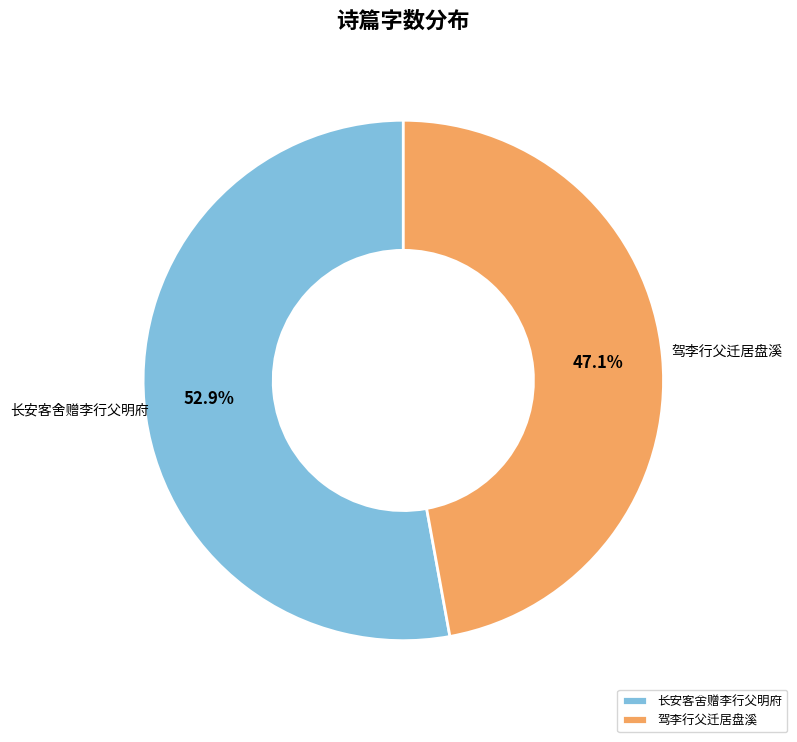

What is the ratio of the value at 驾李行父迁居盘溪 to the value at 长安客舍赠李行父明府?

0.9